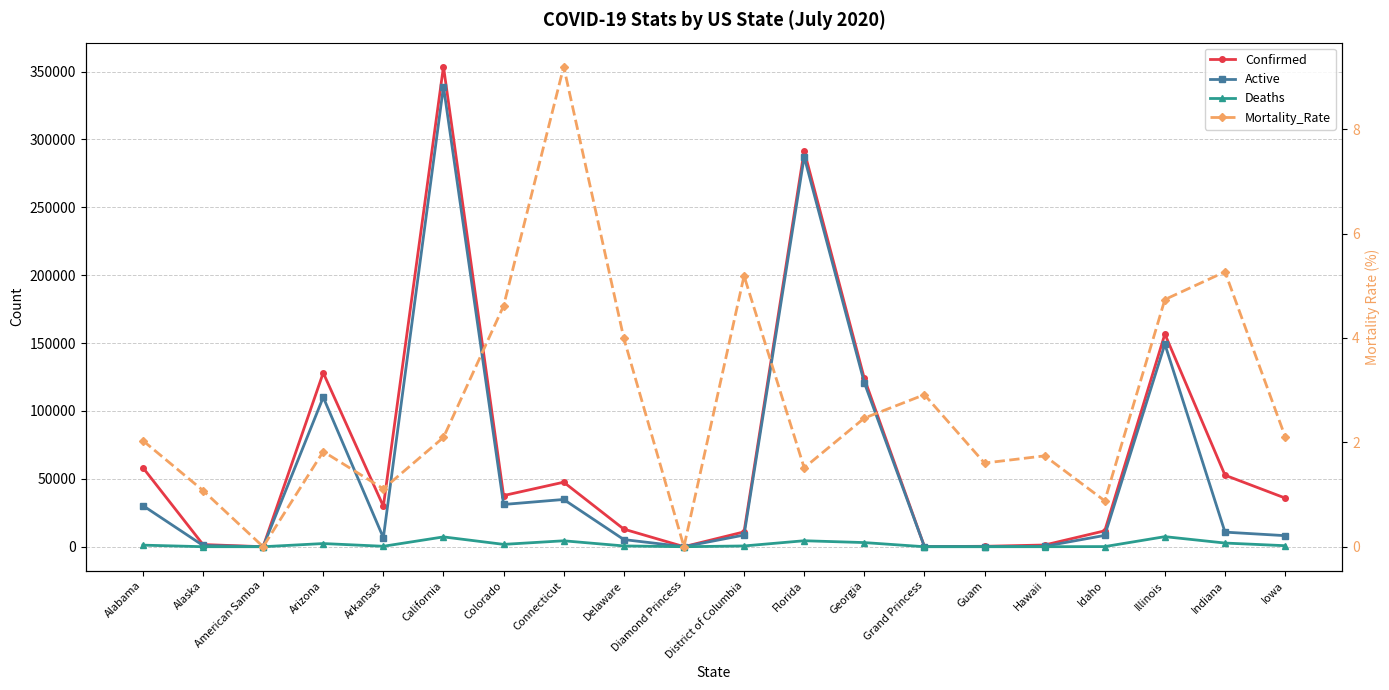

Which series changed the most between Colorado and Grand Princess?

Confirmed